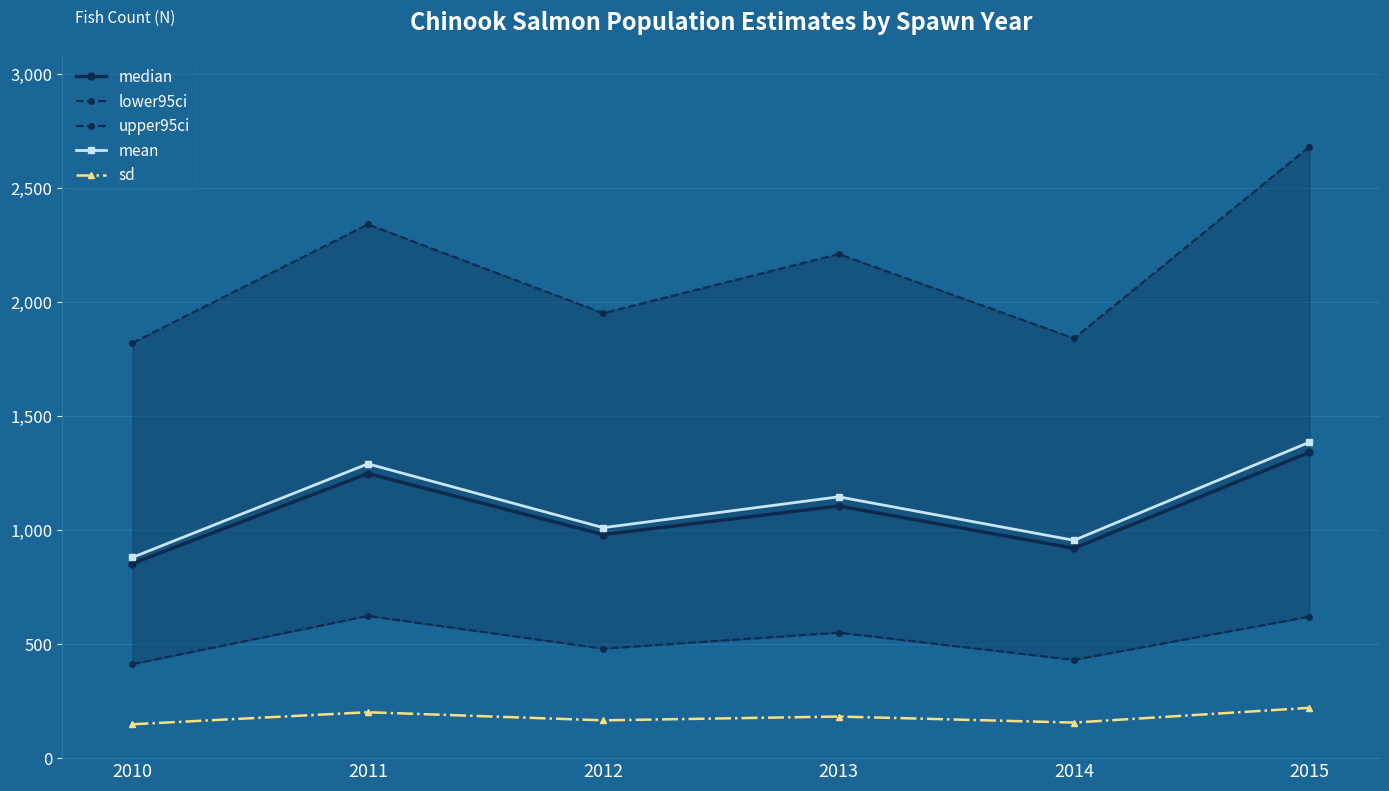

In lower95ci, how many points are higher than both neighbors (excluding endpoints)?

2